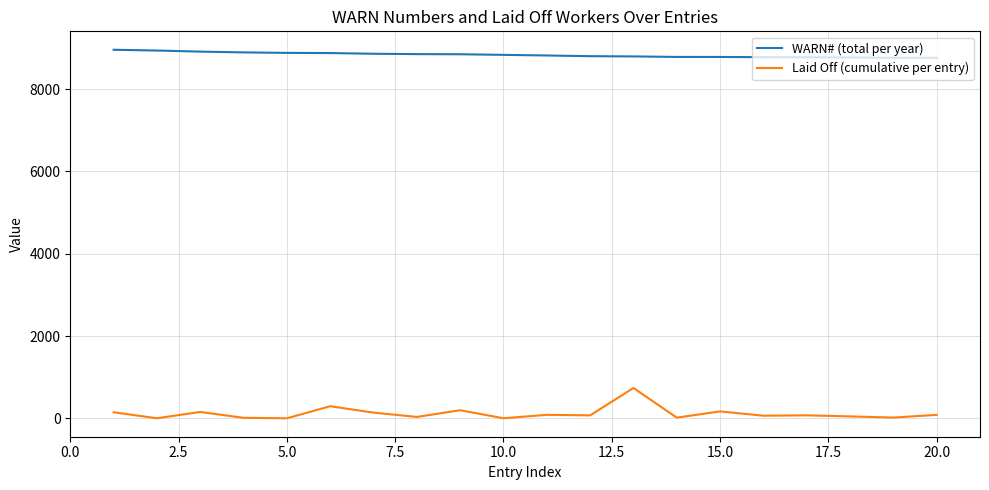

True or false: Laid Off (cumulative per entry) and WARN# (total per year) cross at least once.

False